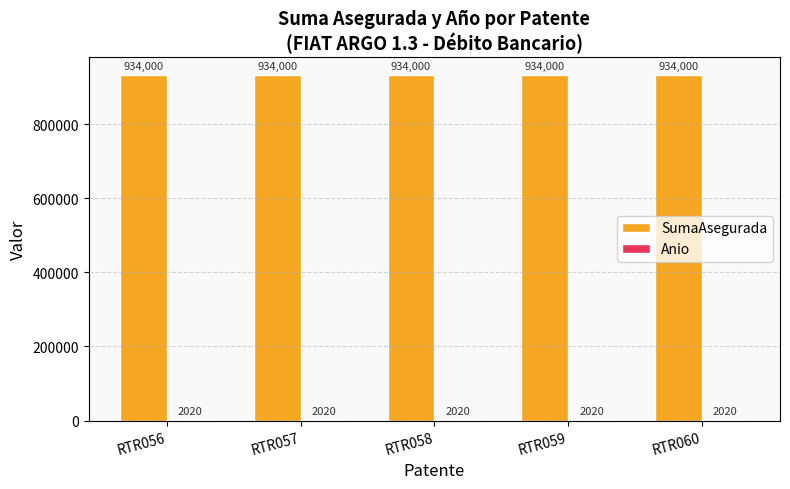

The SumaAsegurada series shows 934000 at RTR056. True or false?

True